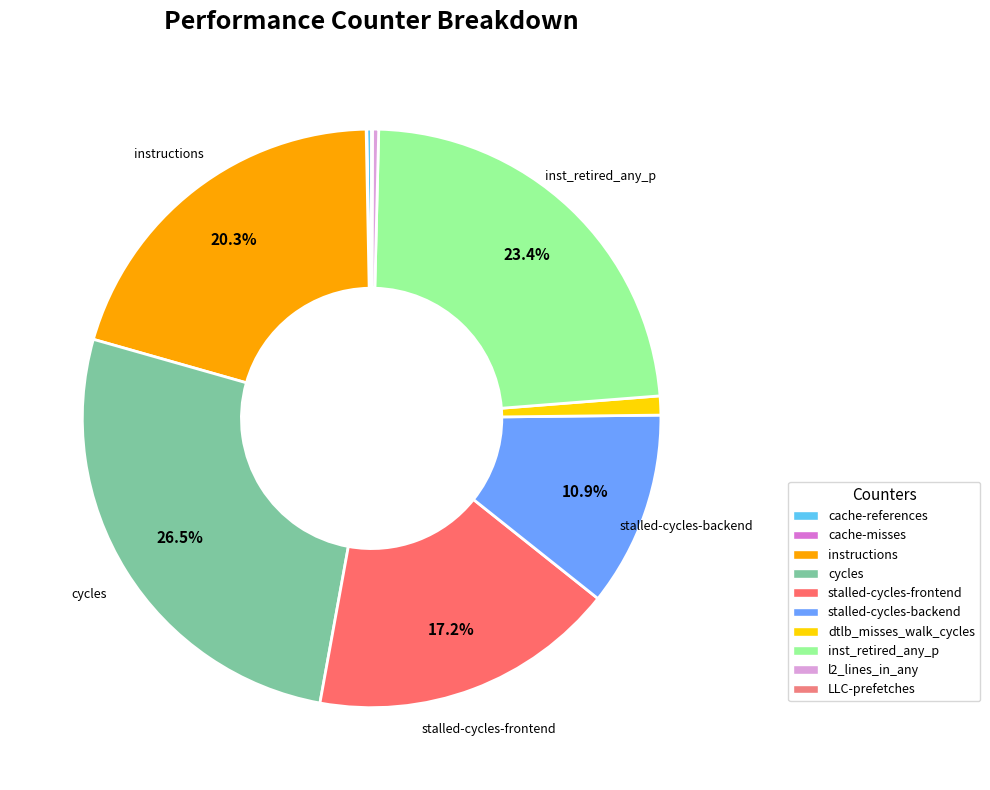

What is the change in value from stalled-cycles-backend to dtlb_misses_walk_cycles?

-2448611475